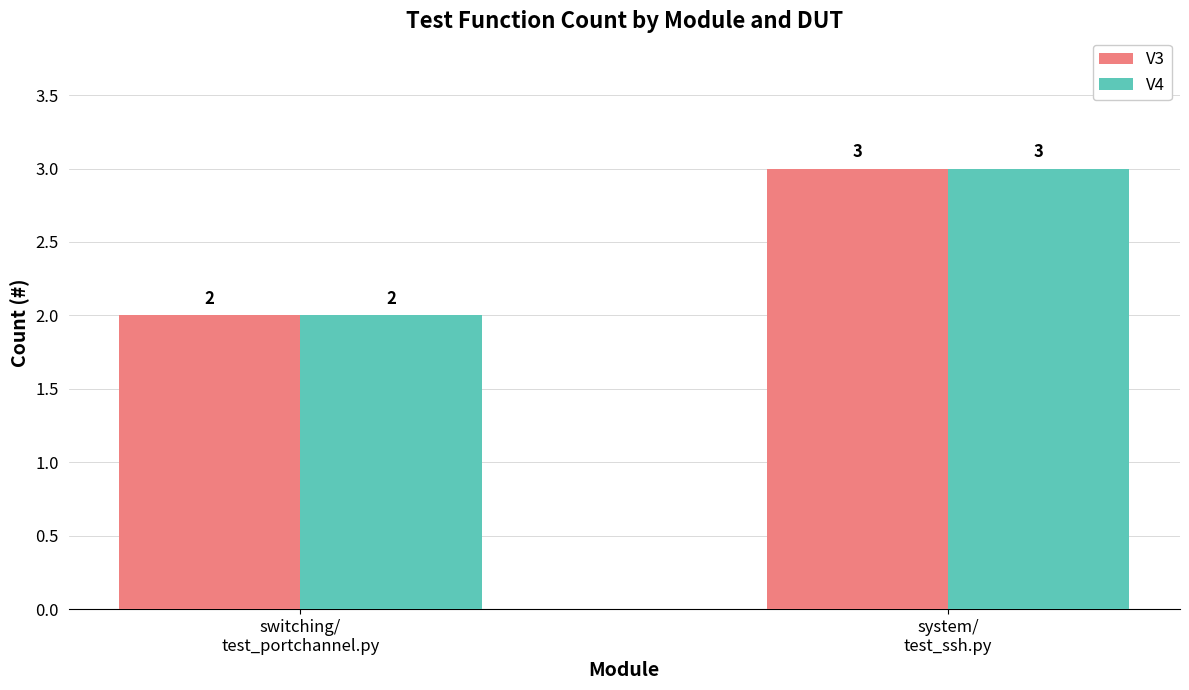

Is it true that V4 equals 2 at switching/
test_portchannel.py?

True